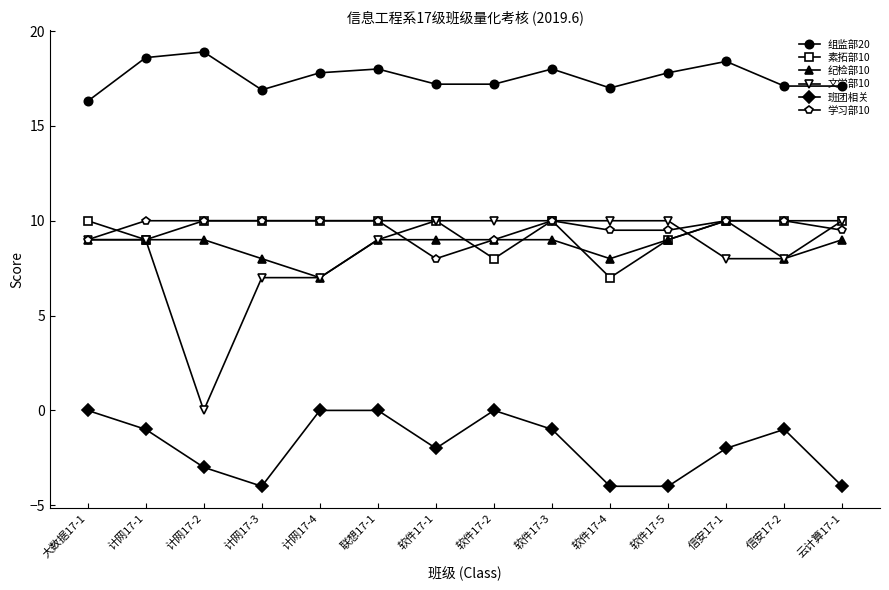

The 学习部10 series shows 15.5 at 联想17-1. True or false?

False